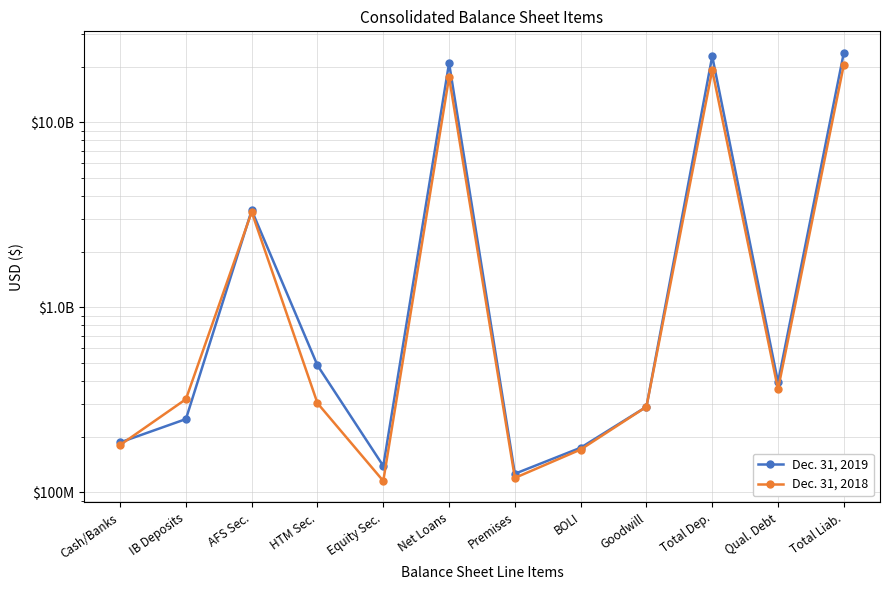

What are all the series names shown in the legend?

Dec. 31, 2019, Dec. 31, 2018